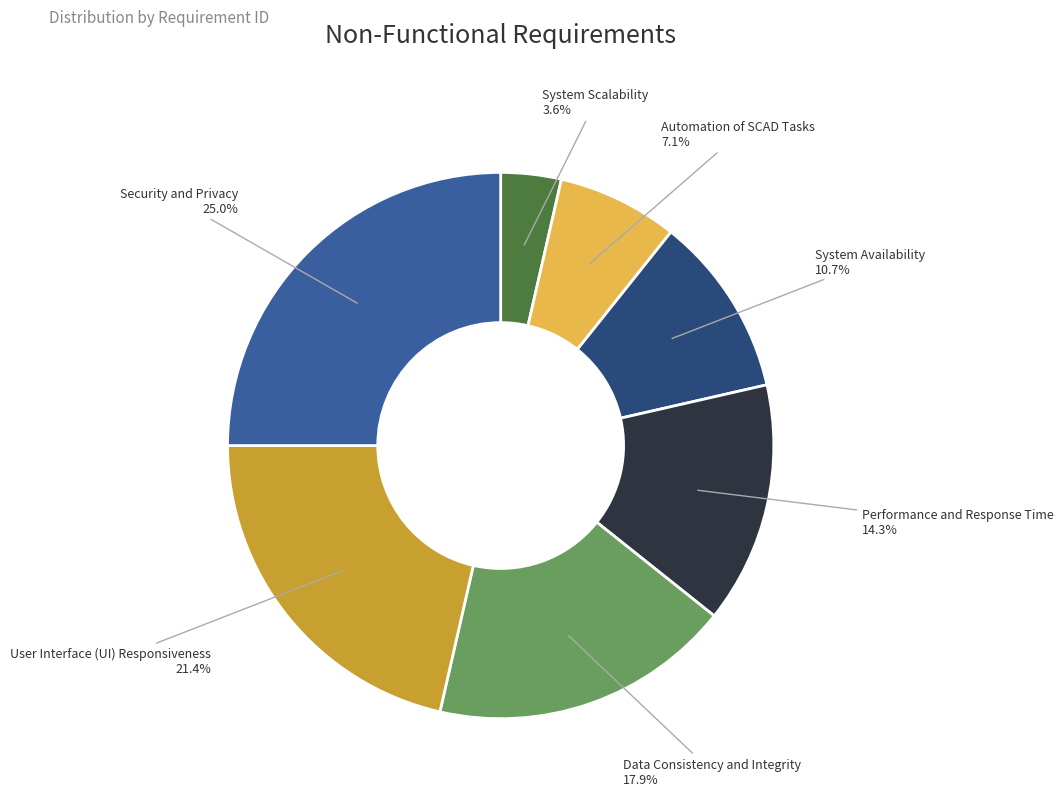

Between System Availability and Data Consistency and Integrity, which is larger?

Data Consistency and Integrity